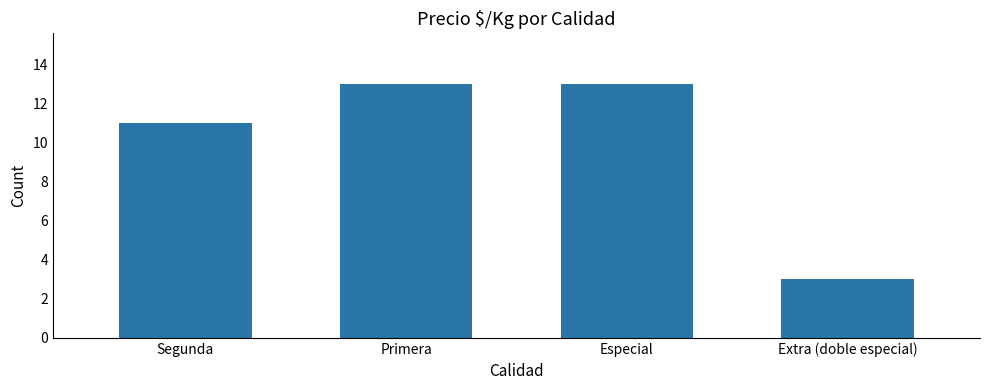

What position from the right is Extra (doble especial)?

1